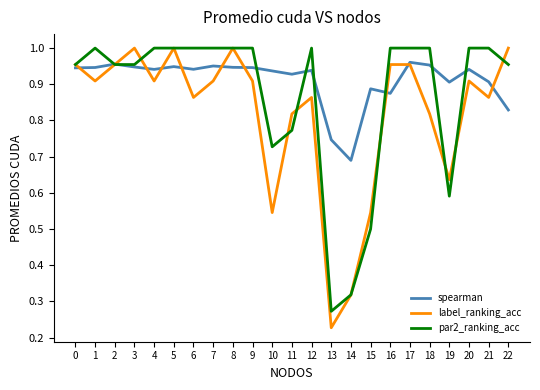

How many lines are shown in the chart?

3